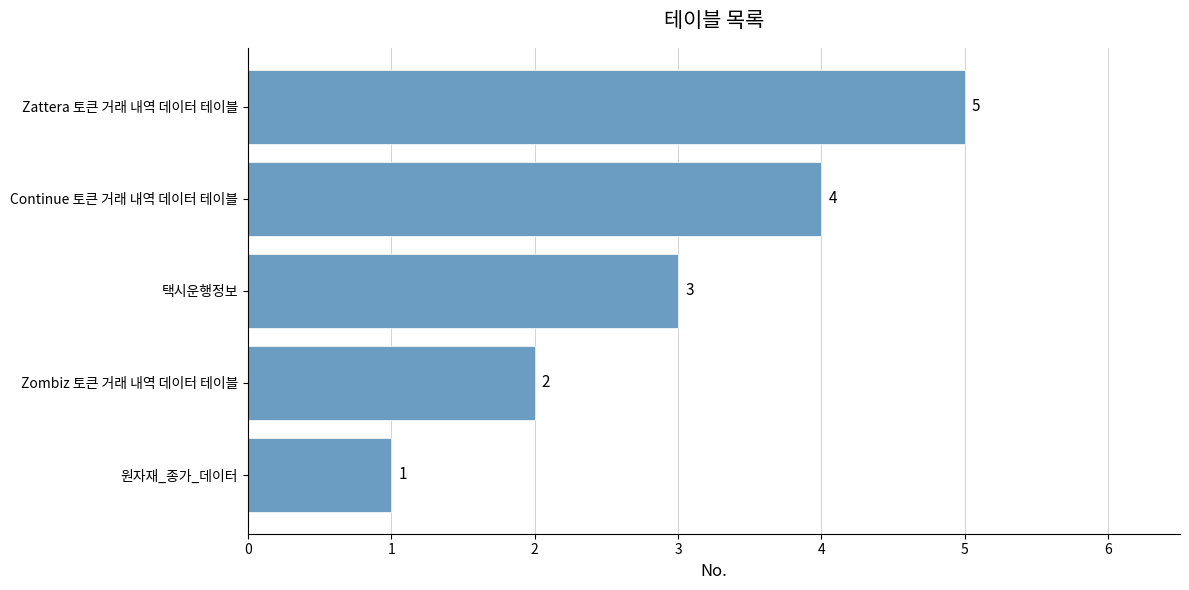

Are the bars grouped side by side (vs. stacked)?

No